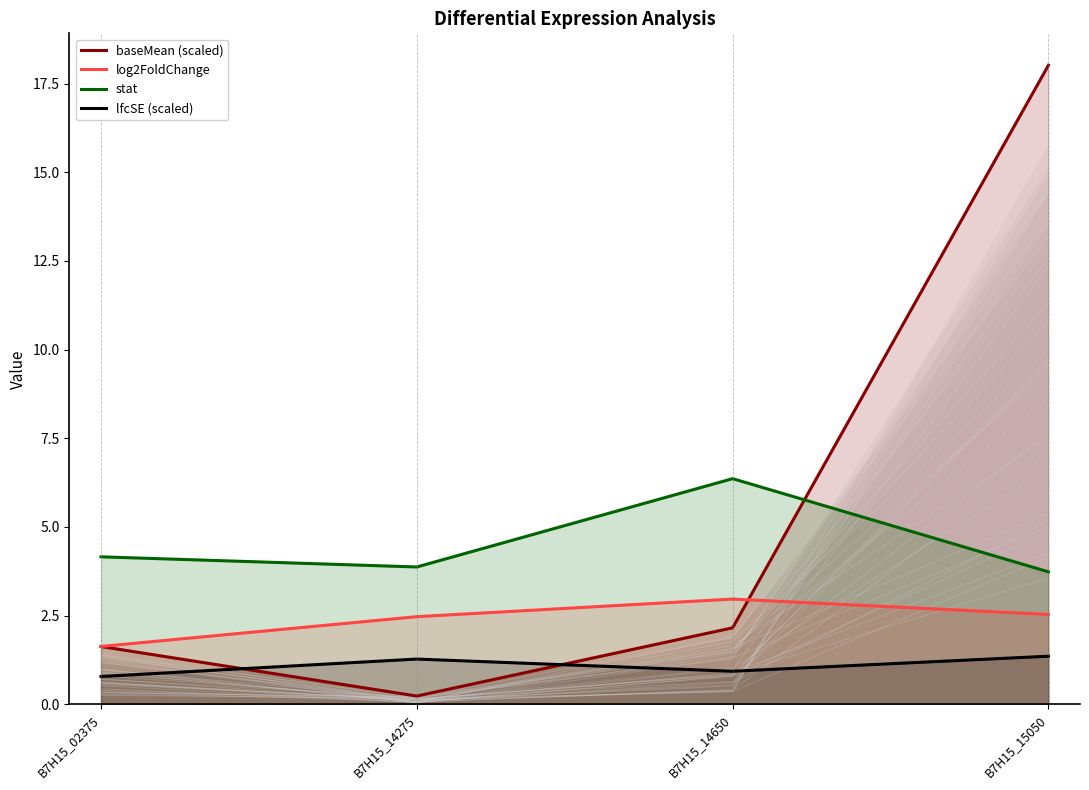

What is the difference between the maximum and minimum values in the baseMean (scaled) series?

17.8